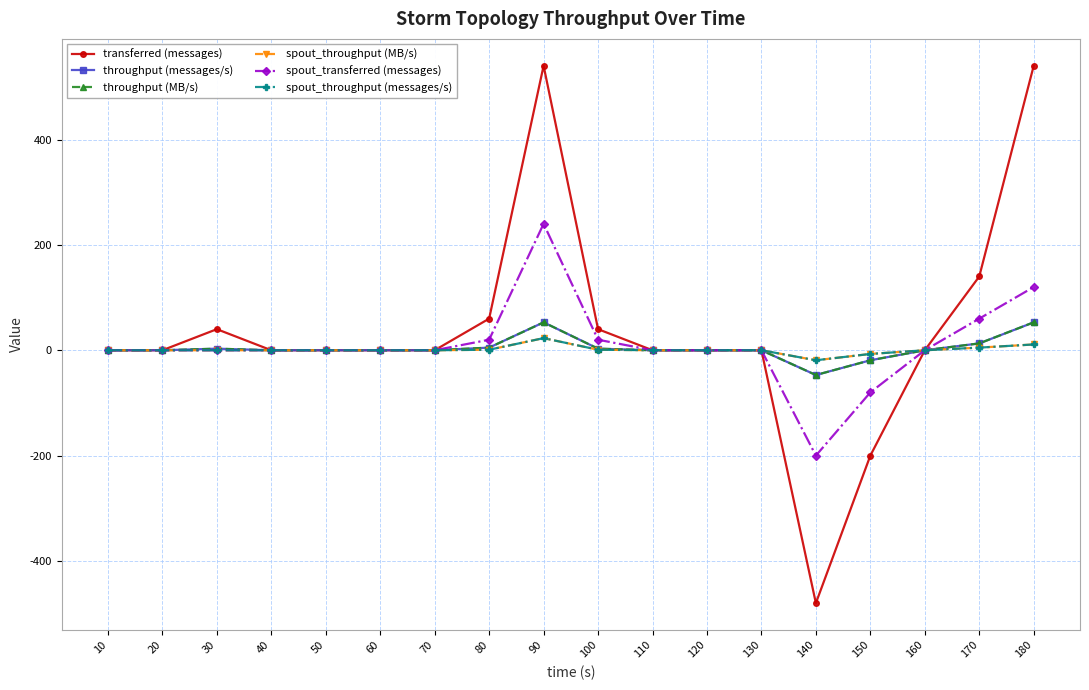

Does the chart have visible grid lines?

Yes